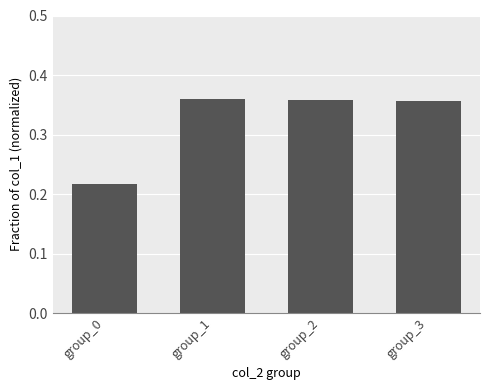

True or false: the data shows 0.5 at group_3.

False